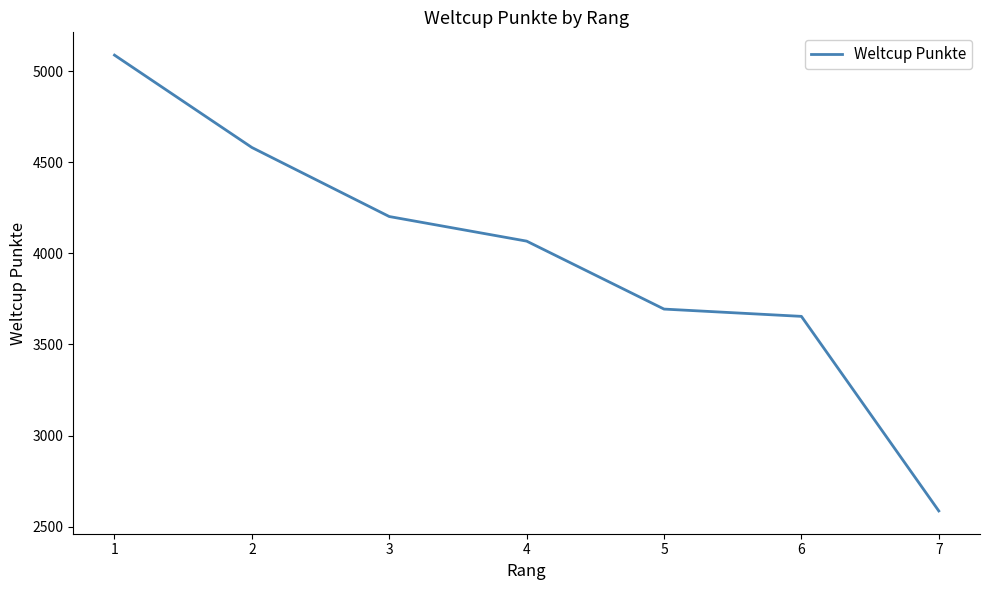

List the labels in order of value, largest first.

1, 2, 3, 4, 5, 6, 7